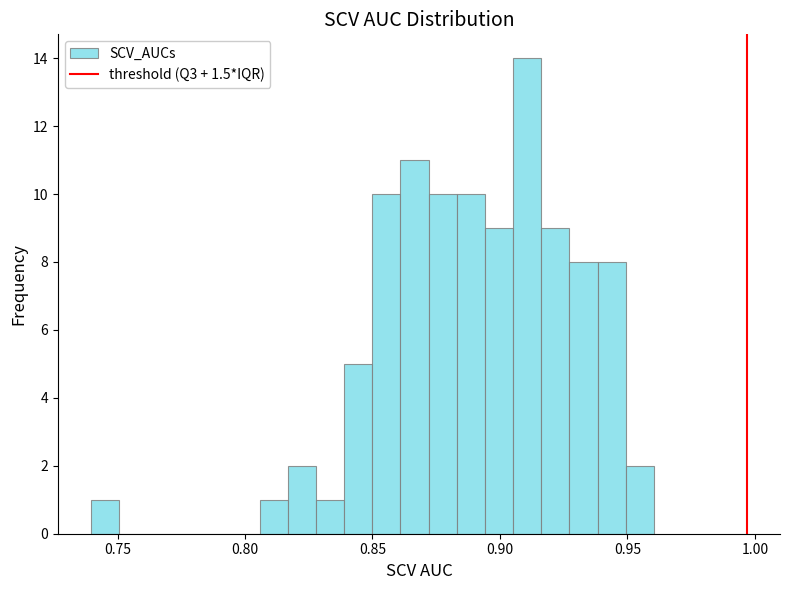

Around what value on the x-axis is the tallest bar? Give the approximate position of its centre, as read against the axis.

0.910